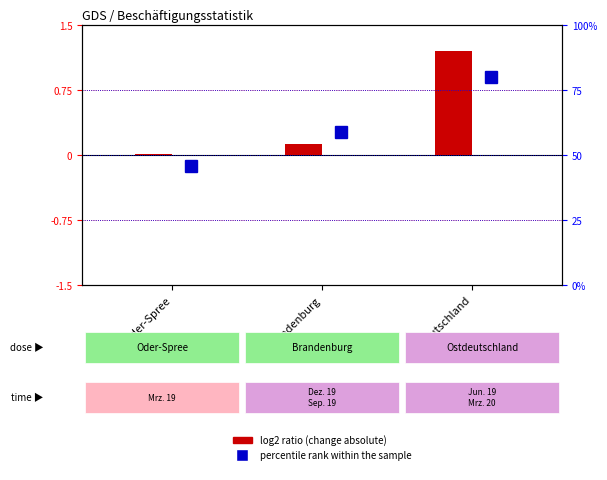

What is the label of the 3rd bar from the right?

Oder-Spree